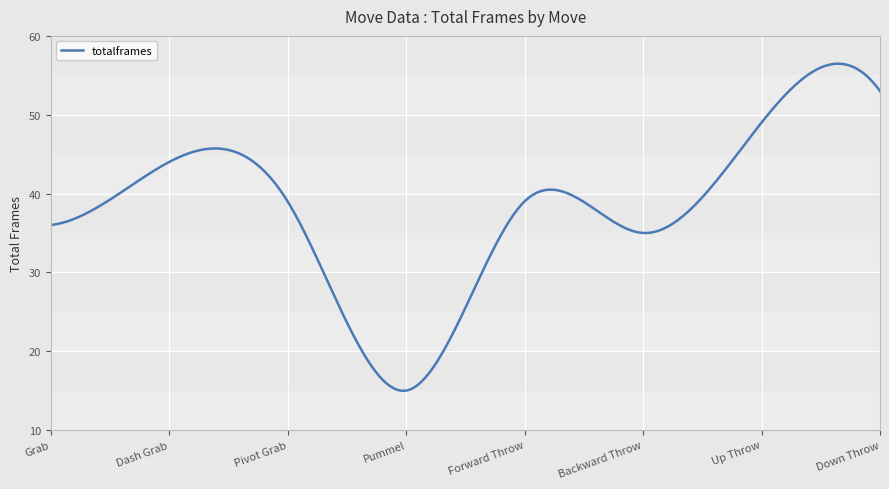

What is the minimum value shown in the chart?

15.0